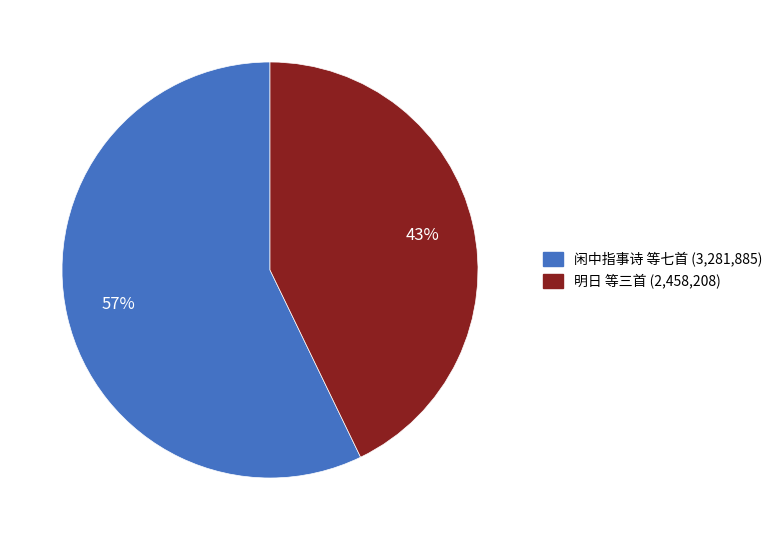

Count the number of slices in the pie.

2